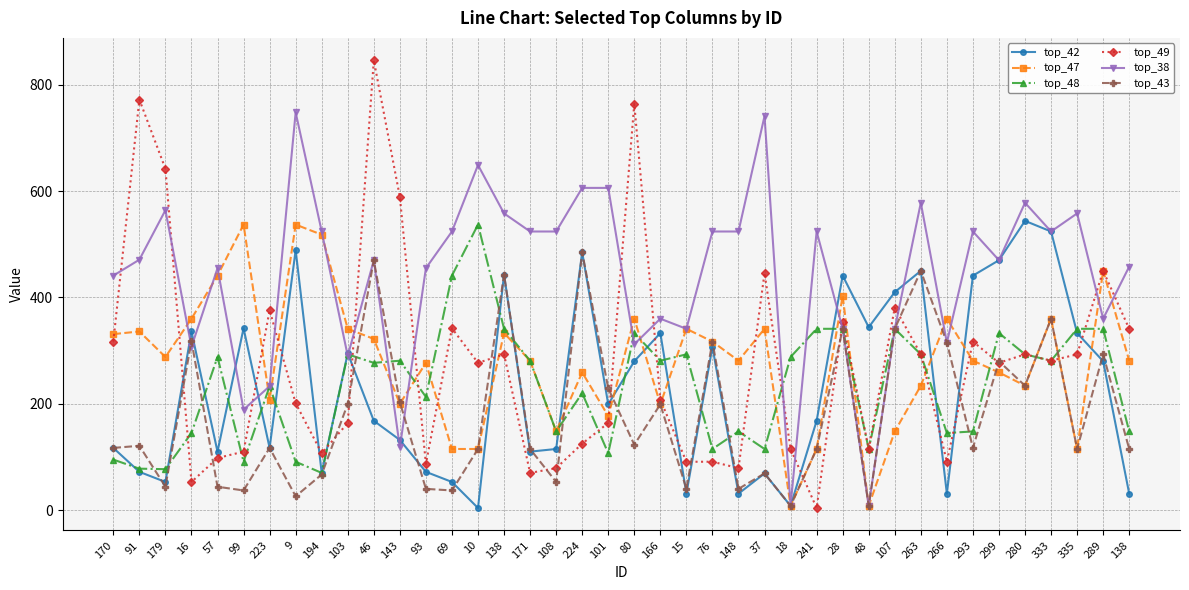

At which label does top_49 reach its peak?

46